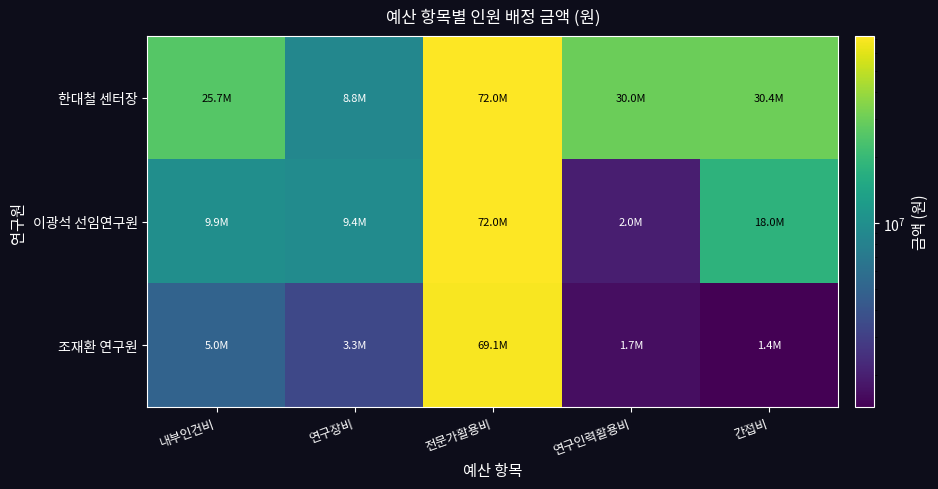

Which has a higher value, 연구인력활용비 or 내부인건비?

연구인력활용비